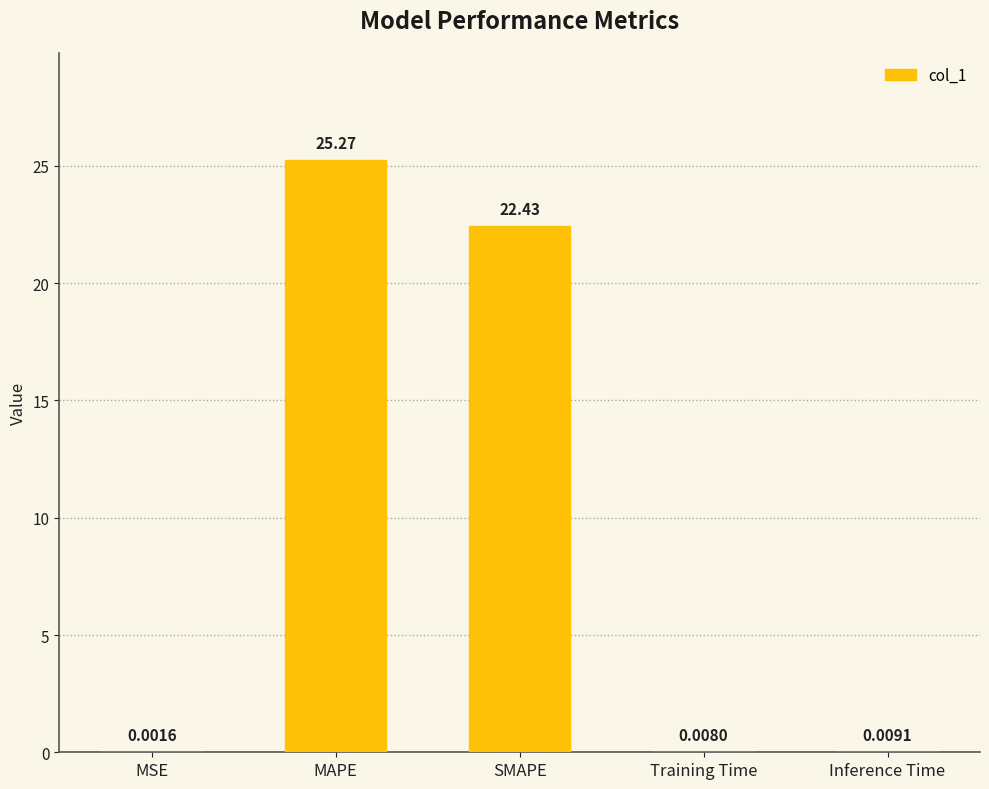

What is the sum of the values at MAPE and SMAPE?

47.7